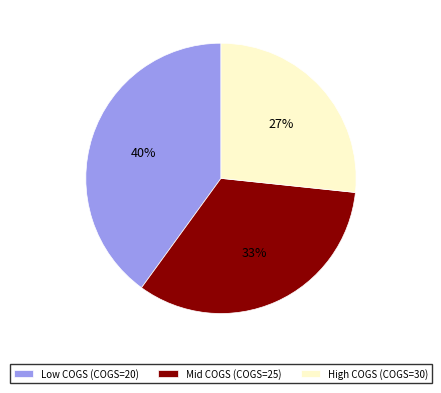

To the nearest percent, what is the average slice percentage?

33%